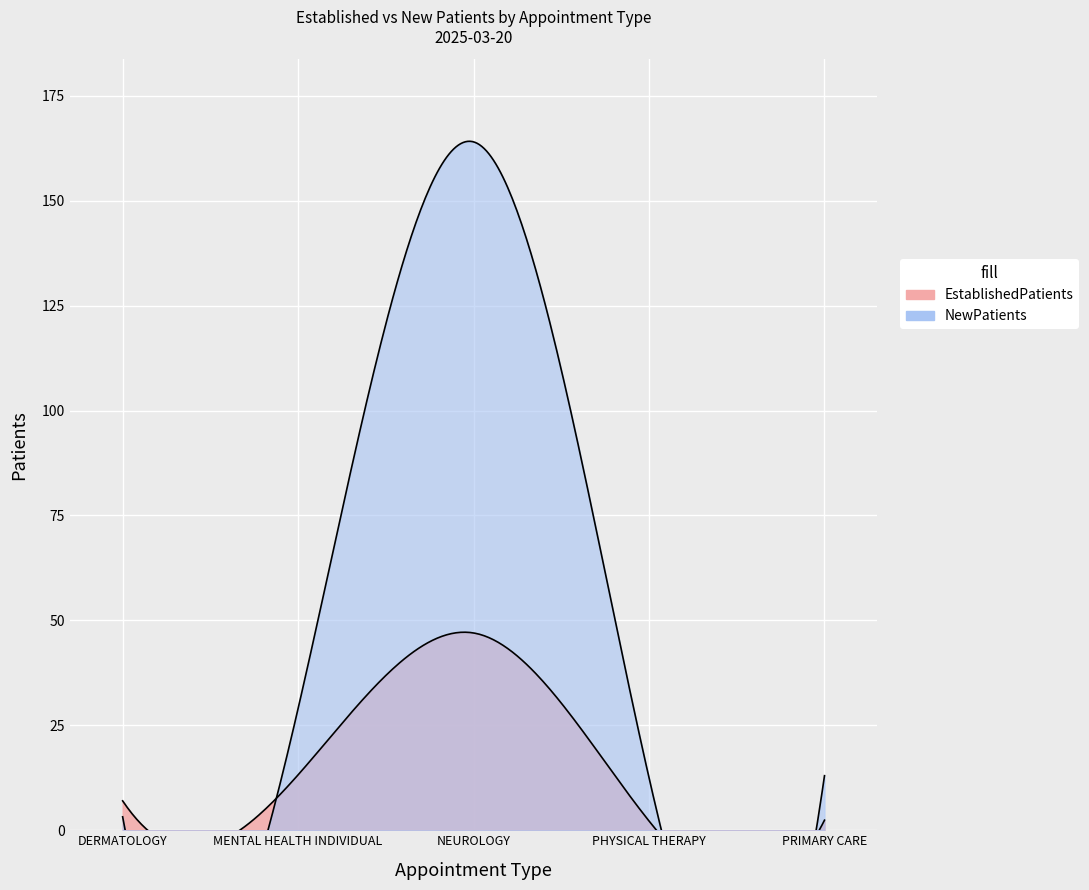

At how many categories does at least one series exceed 110?

1